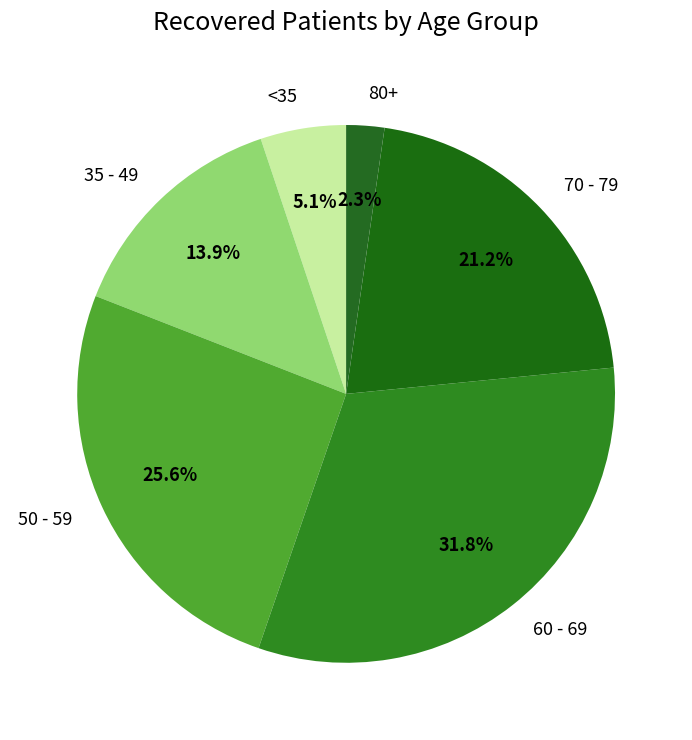

Between 70 - 79 and 80+, which is larger?

70 - 79